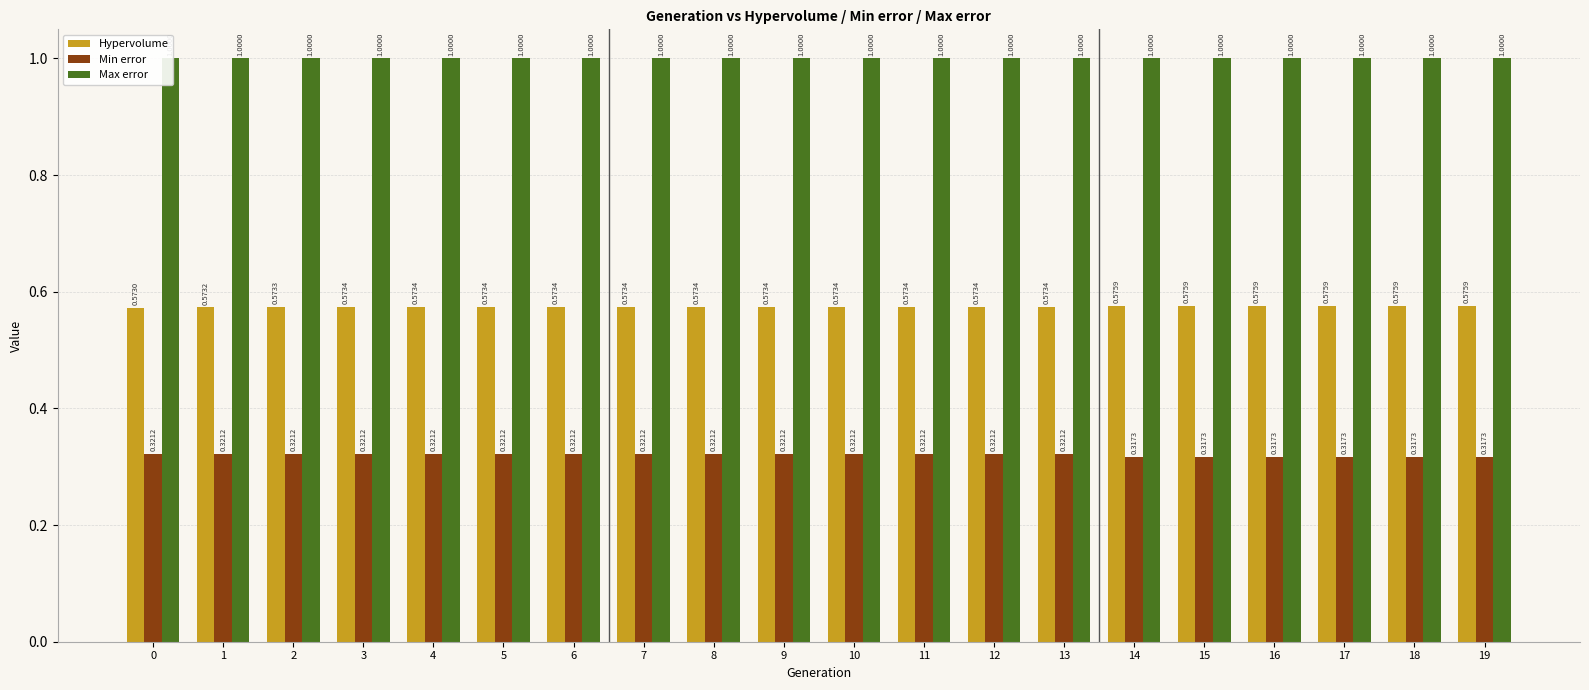

What is the spread (max minus min) of values at 1?

0.7